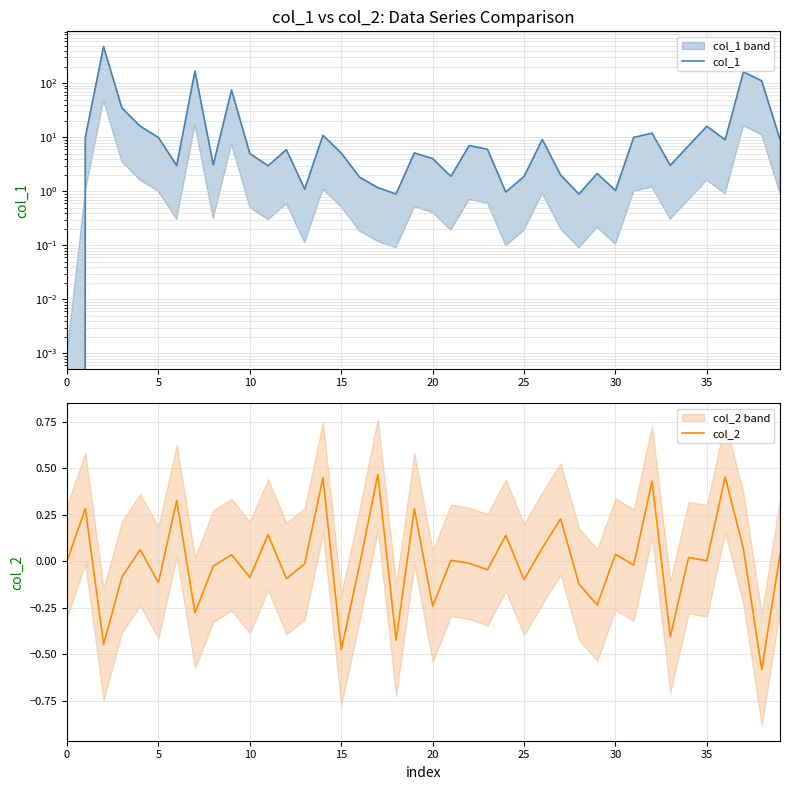

What is the highest value of the col_1 series?

475.7